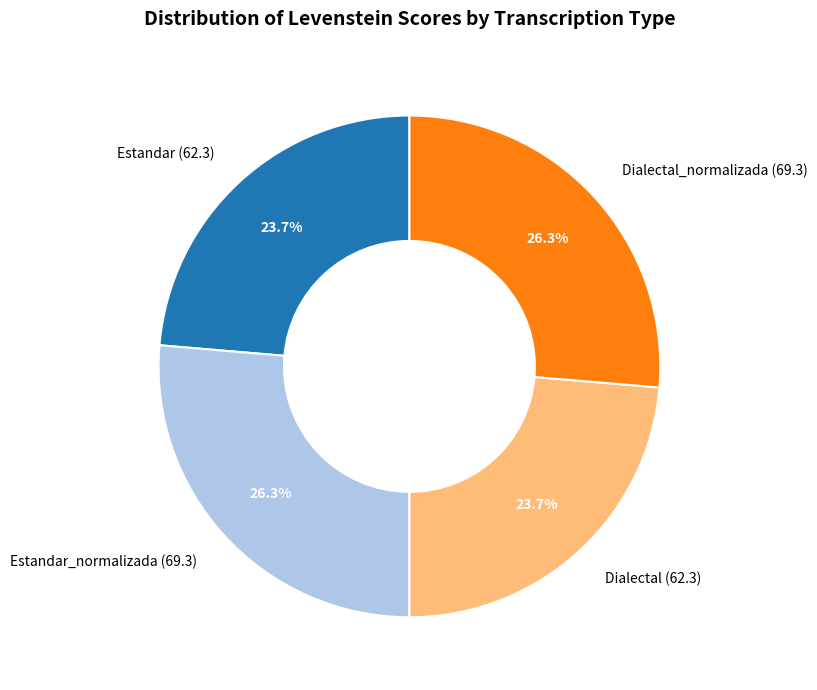

Which has a higher value, Dialectal (62.3) or Dialectal_normalizada (69.3)?

Dialectal_normalizada (69.3)